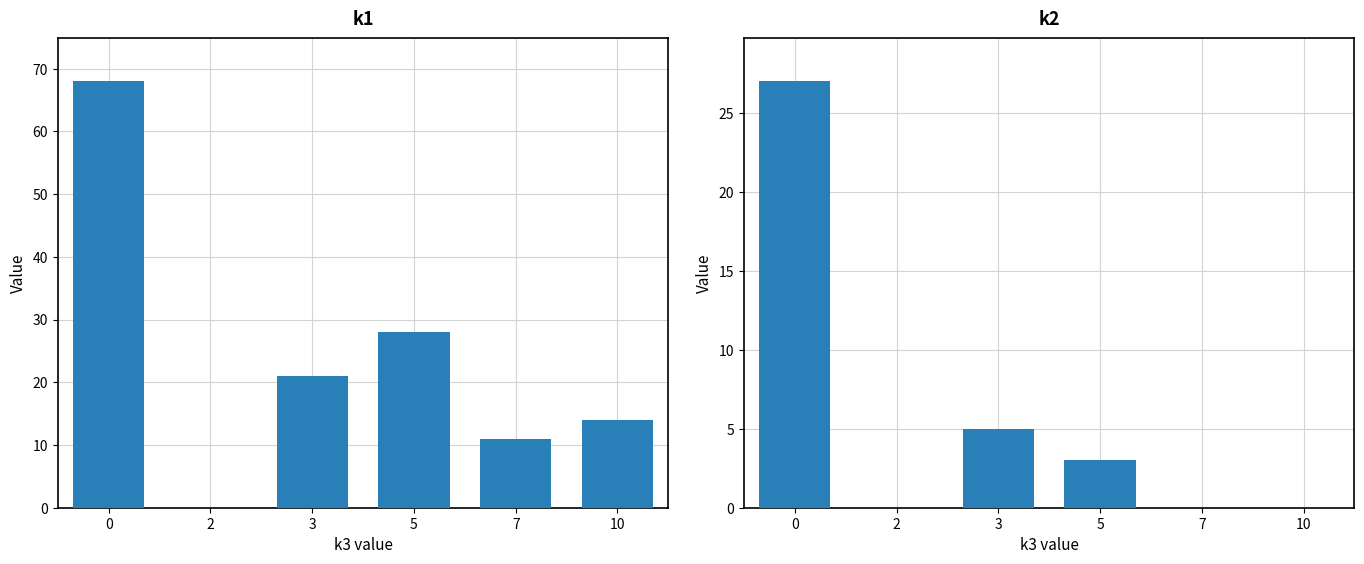

The value of k2 at 0 is 27. True or false?

True